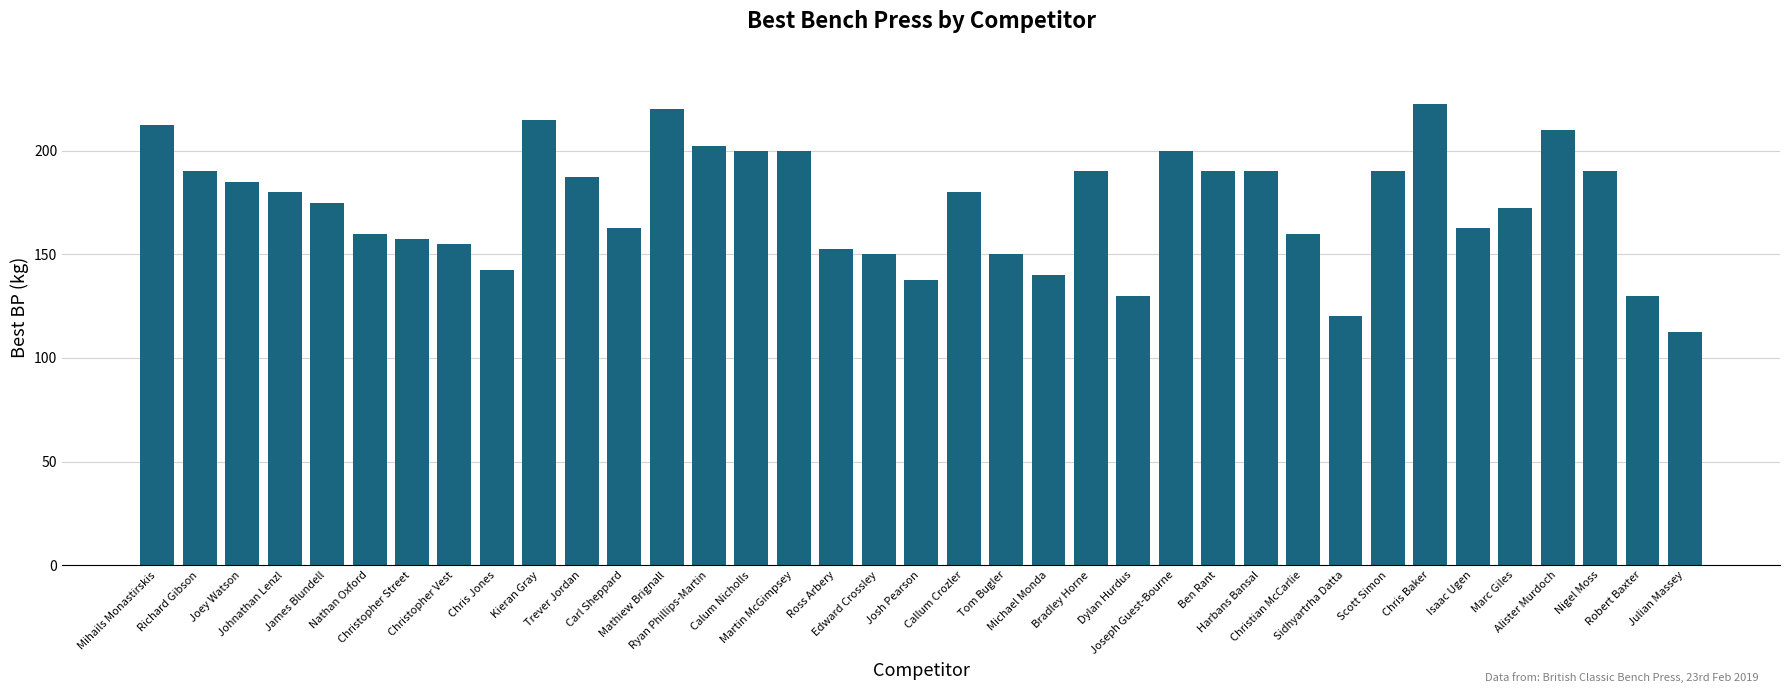

What is the difference between the values at Ryan Phillips-Martin and Calum Nicholls?

2.5